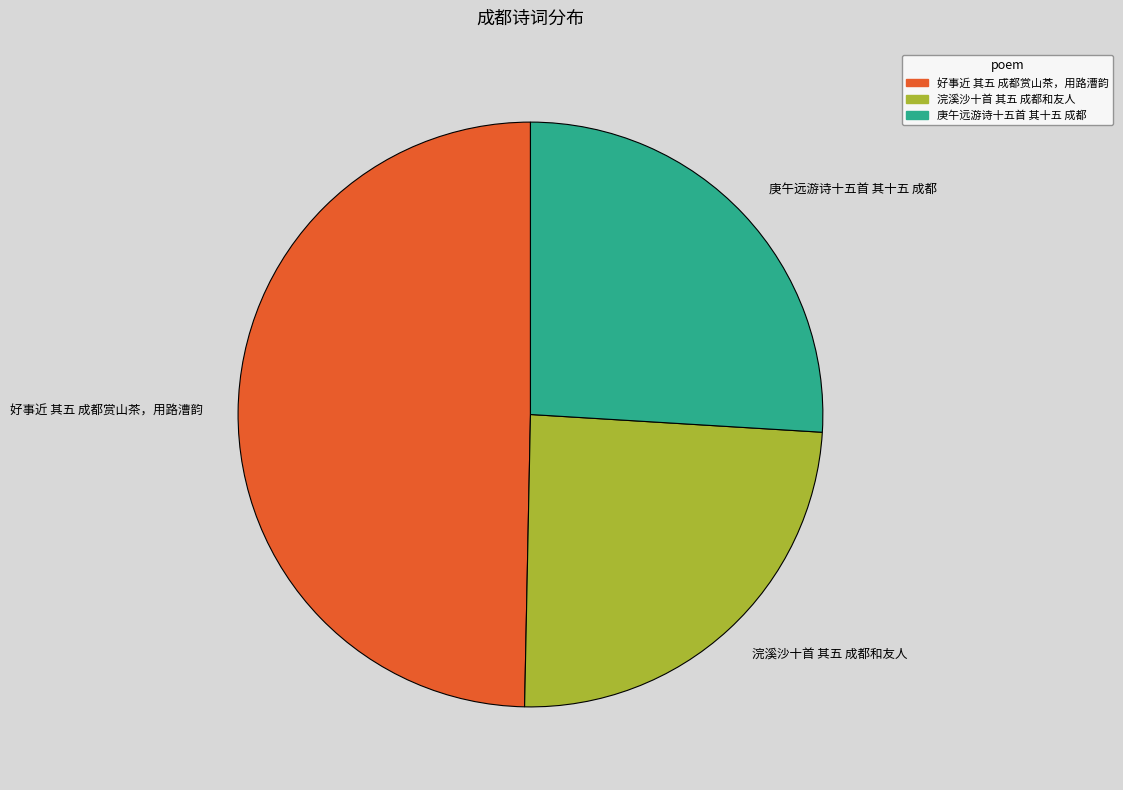

Do 好事近 其五 成都赏山茶，用路漕韵 and 浣溪沙十首 其五 成都和友人 together represent more than half of the pie?

Yes